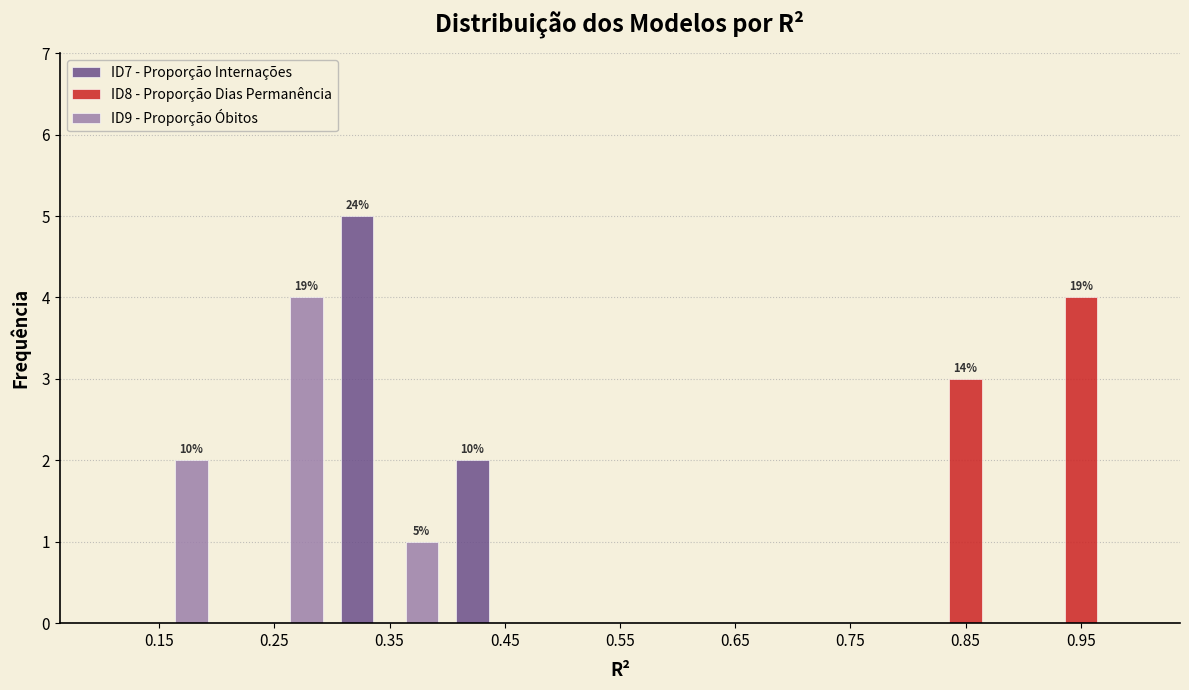

In the ID8 - Proporção Dias Permanência series, which range on the x-axis has the tallest bar?

0.9 to 1.0